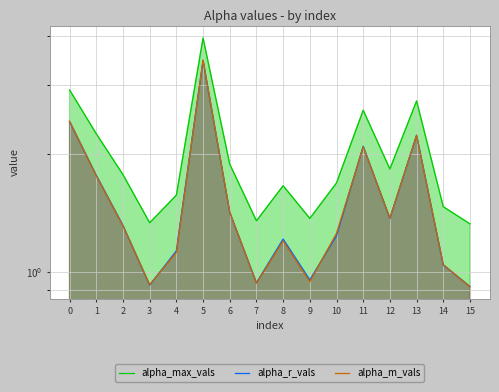

How many lines are shown in the chart?

3